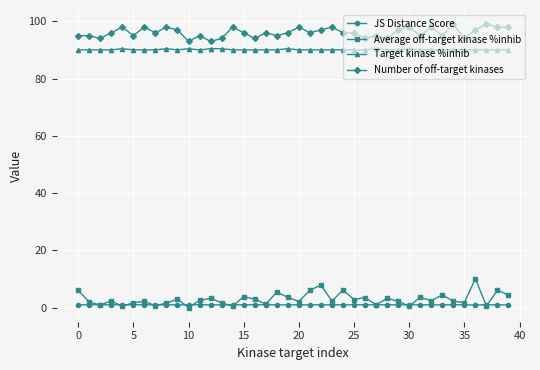

What is the maximum value shown in the chart?

99.0